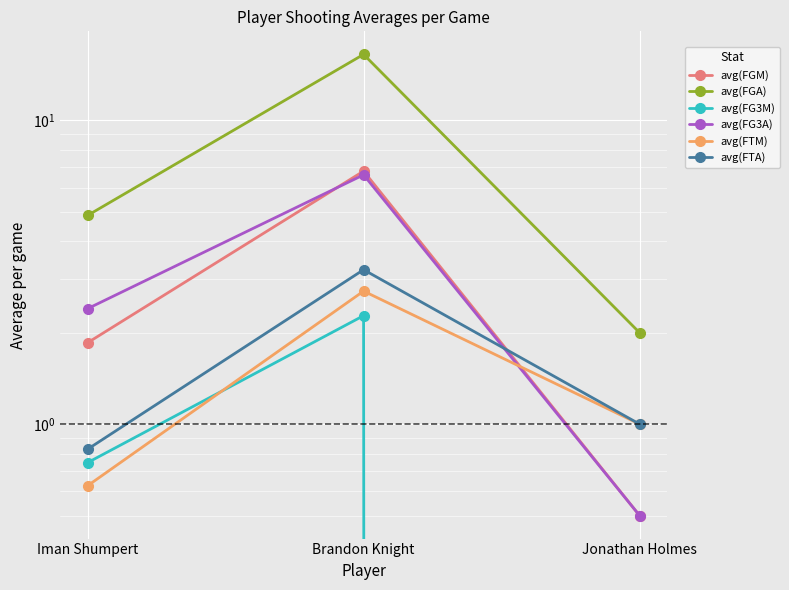

What is the label of the 2nd point from the left?

Brandon Knight